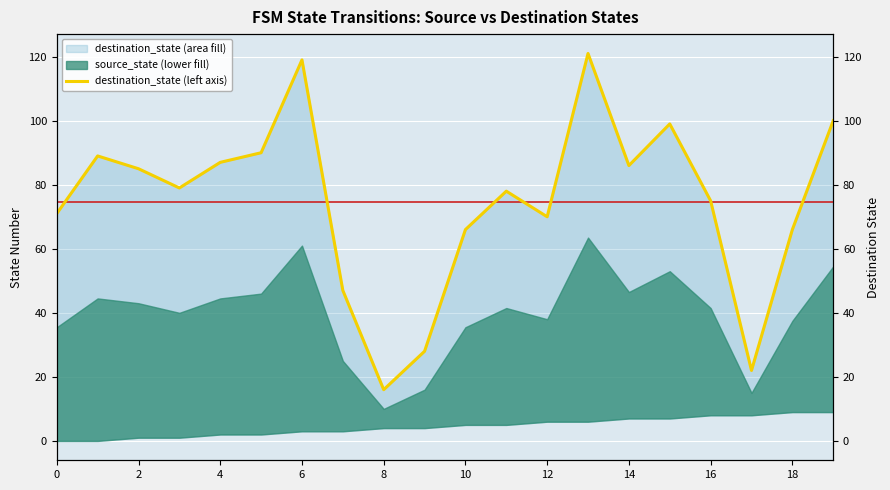

Reading left to right, extract all data points from this chart.

71	89	85	79	87	90	119	47	16	28	66	78	70	121	86	99	75	22	66	100